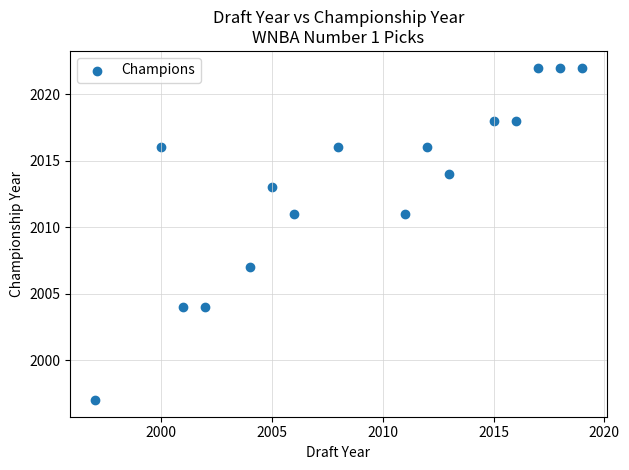

What is the range of Y values (max minus min)?

25